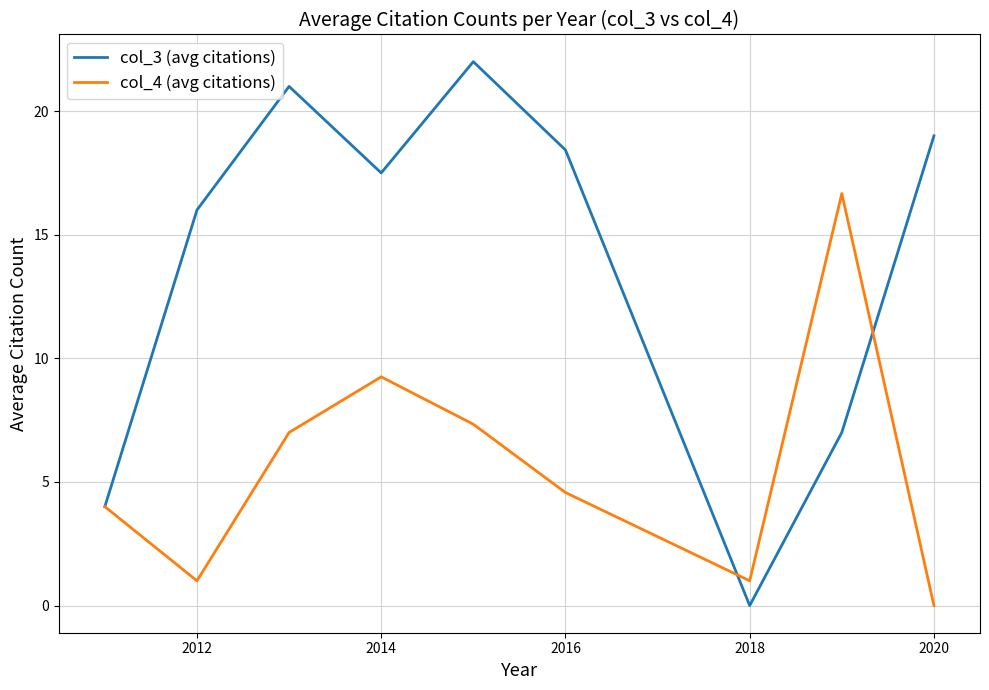

How many lines are shown in the chart?

2